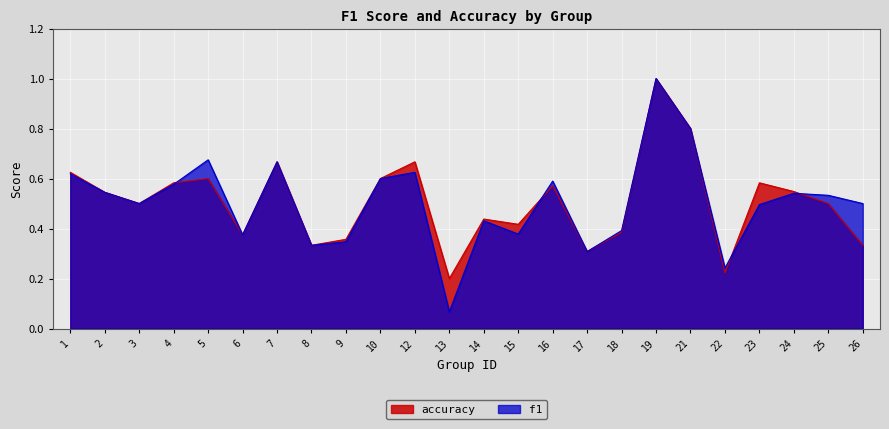

What is the value of the accuracy point at the 3rd from the left?

0.5